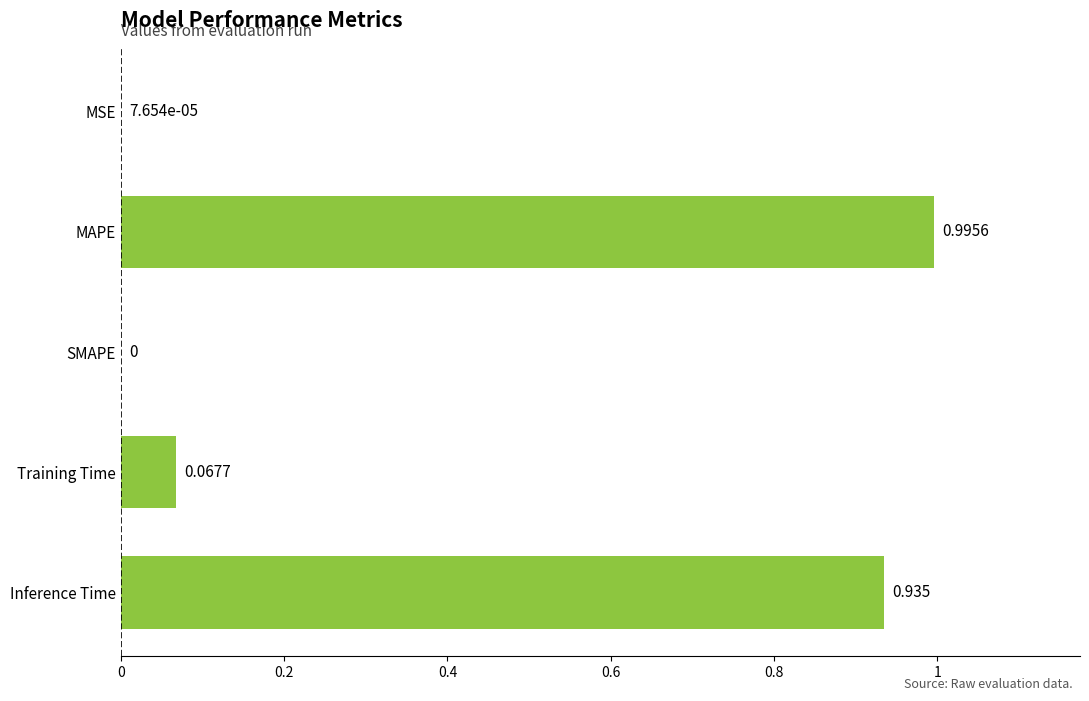

Are the bars horizontal?

Yes